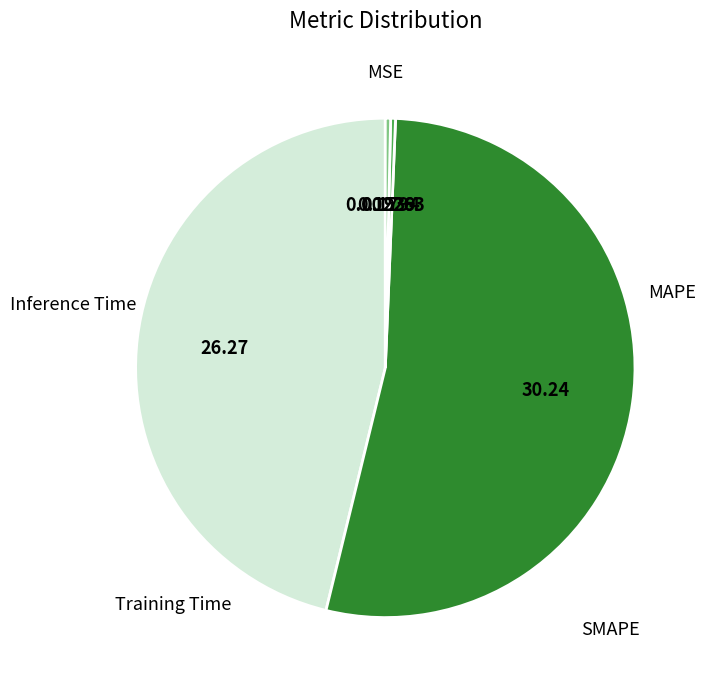

Rank the categories by value from lowest to highest.

MSE, Training Time, Inference Time, MAPE, SMAPE